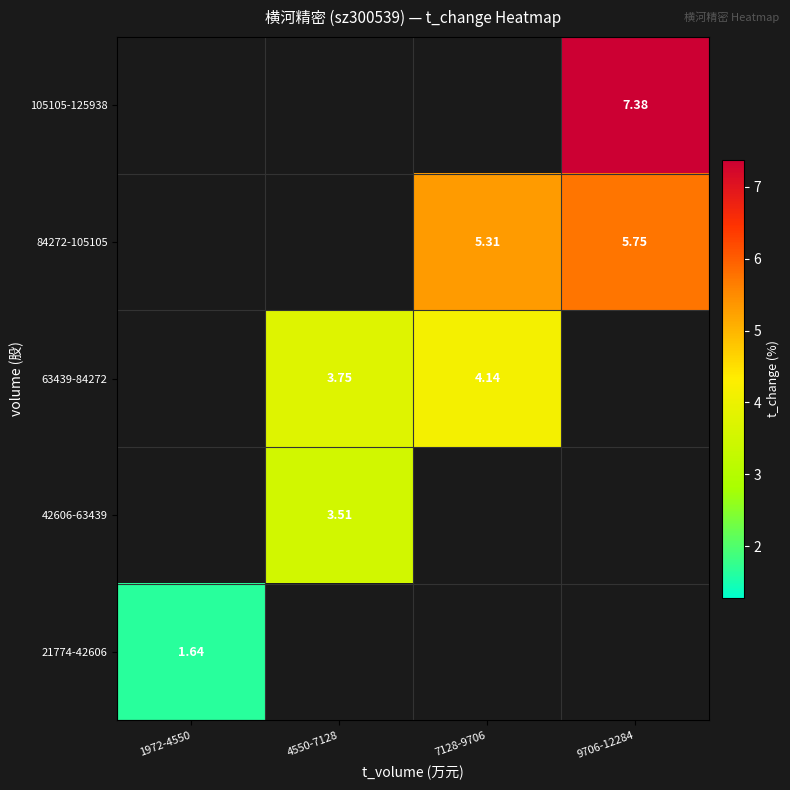

At which category does the chart reach its peak across all series?

9706-12284